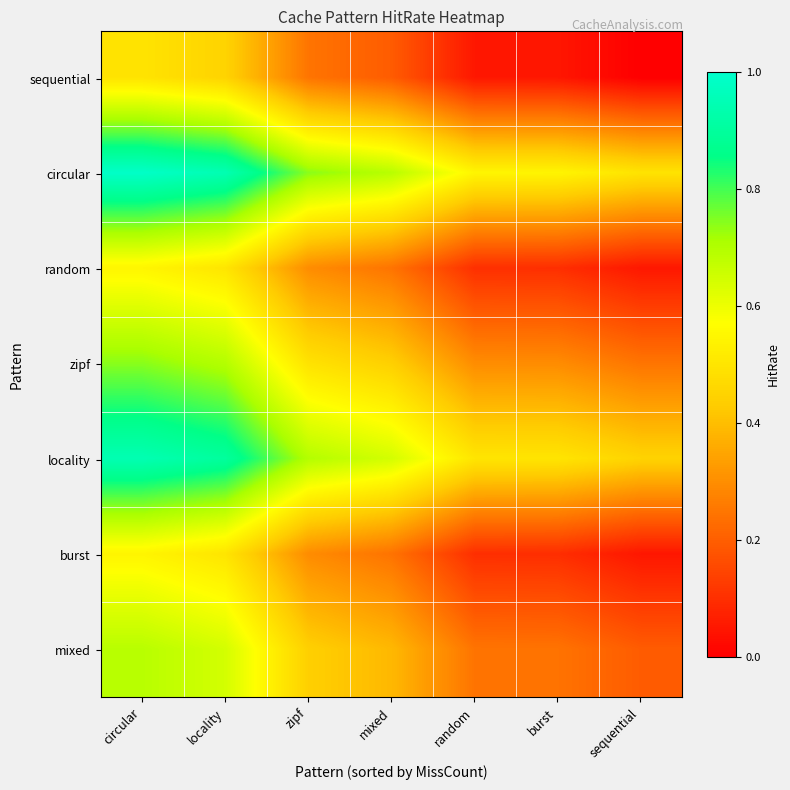

Reading left to right, transcribe all the data shown in this chart.

sequential: circular=0.5	locality=0.5	zipf=0.2	mixed=0.2	random=0.1	burst=0.0	sequential=0.0
circular: circular=1.0	locality=0.9	zipf=0.7	mixed=0.7	random=0.5	burst=0.5	sequential=0.5
random: circular=0.5	locality=0.5	zipf=0.3	mixed=0.2	random=0.1	burst=0.1	sequential=0.1
zipf: circular=0.7	locality=0.7	zipf=0.5	mixed=0.4	random=0.3	burst=0.3	sequential=0.2
locality: circular=0.9	locality=0.9	zipf=0.7	mixed=0.6	random=0.5	burst=0.5	sequential=0.5
burst: circular=0.5	locality=0.5	zipf=0.3	mixed=0.2	random=0.1	burst=0.1	sequential=0.0
mixed: circular=0.7	locality=0.6	zipf=0.4	mixed=0.4	random=0.2	burst=0.2	sequential=0.2